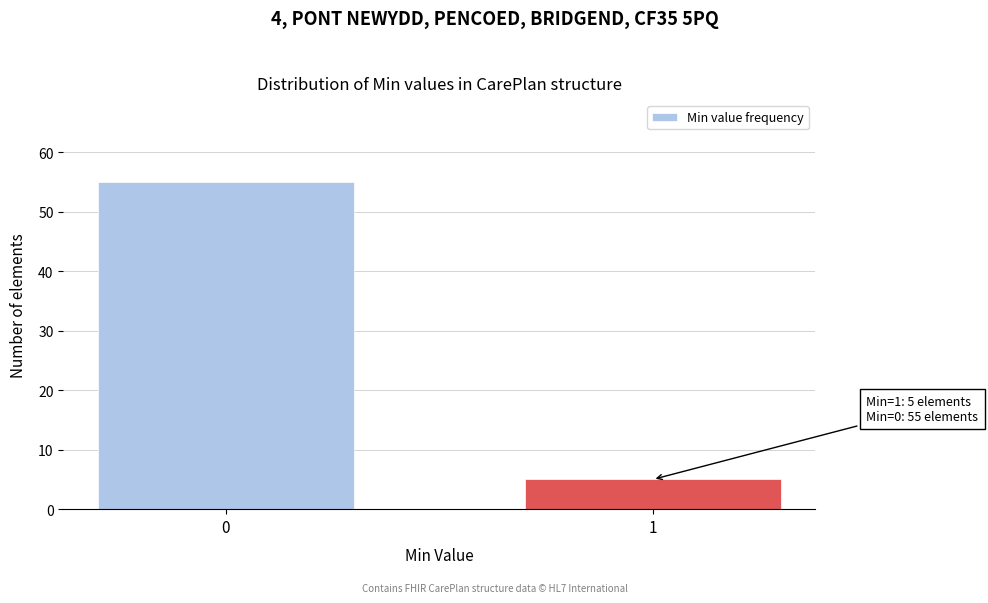

Reading left to right, what are all the values shown in this chart?

0=55	1=5